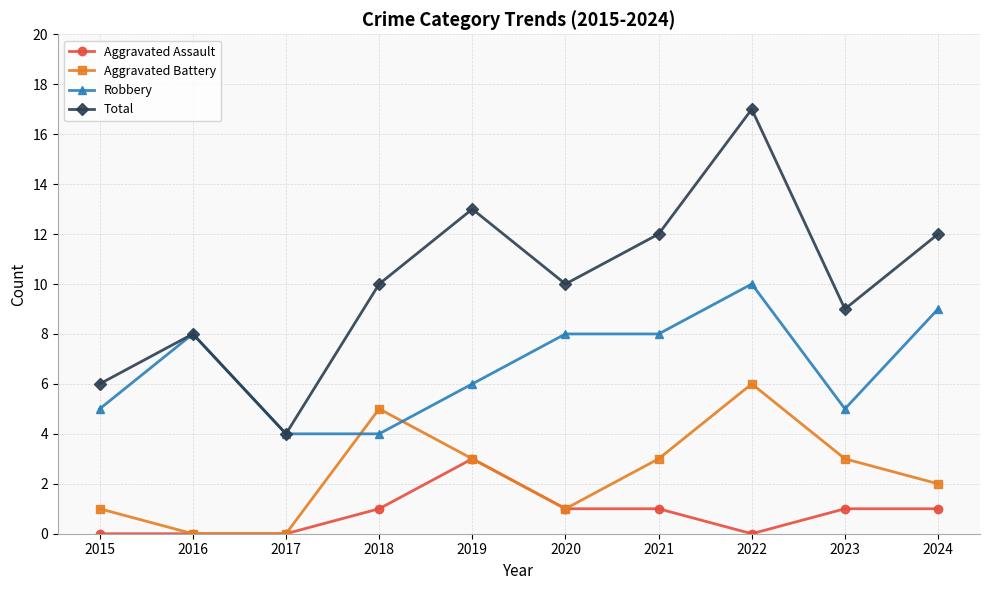

Where is the first local maximum for Robbery?

2016